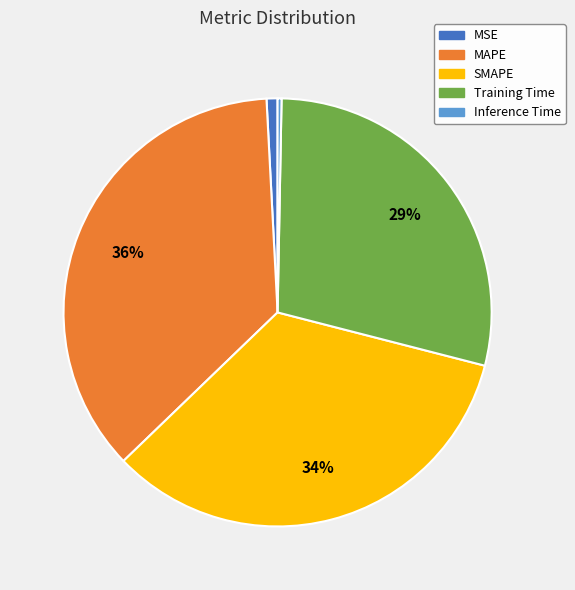

Which slice is the largest?

MAPE